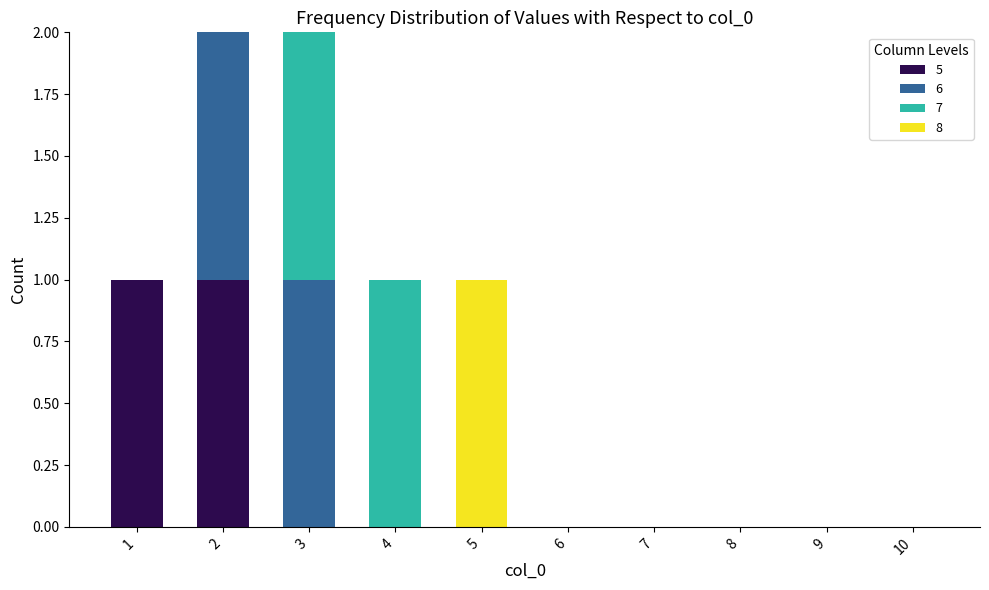

The 5 series shows 0 at 9. True or false?

True